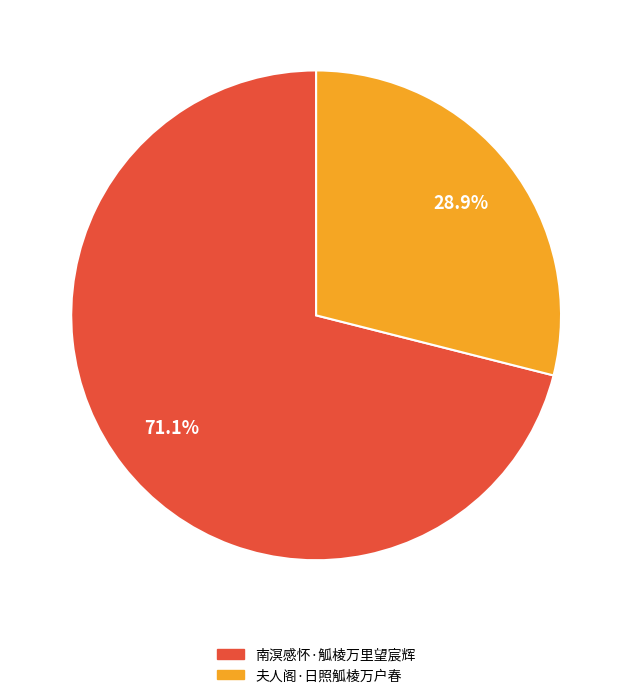

Which slice is the largest?

南溟感怀·觚棱万里望宸辉